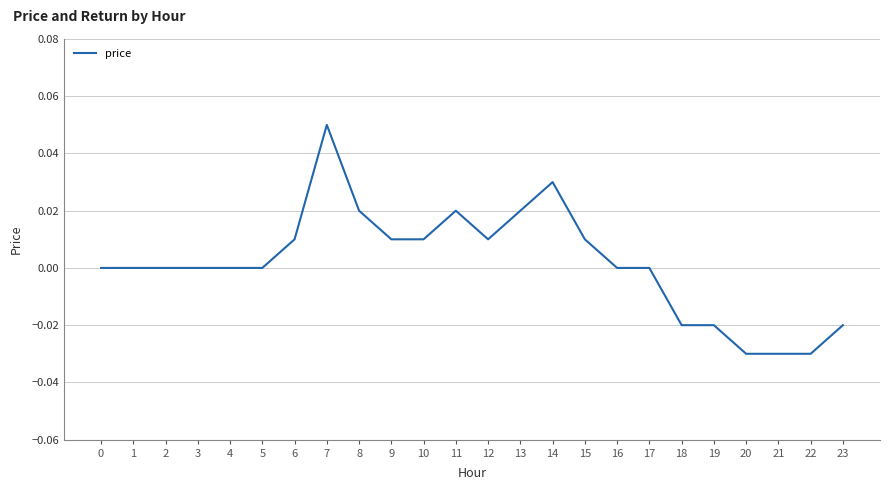

True or false: the data shows 0.0 at 12.

True